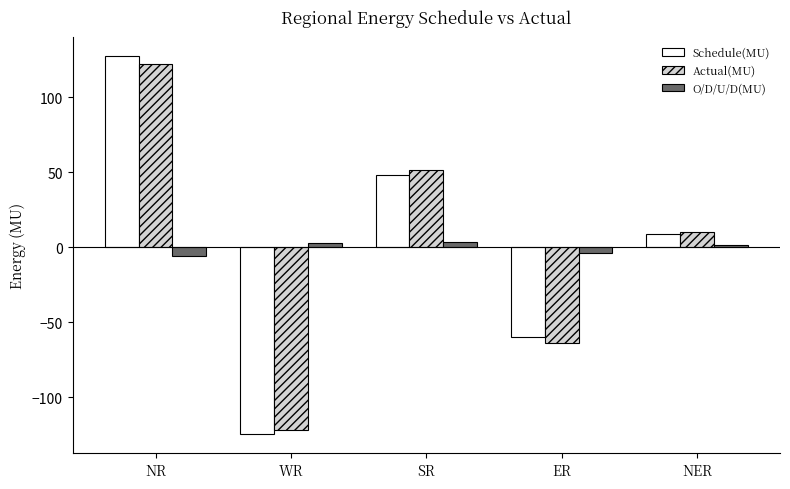

What is the approximate value of Actual(MU) at NER?

9.9